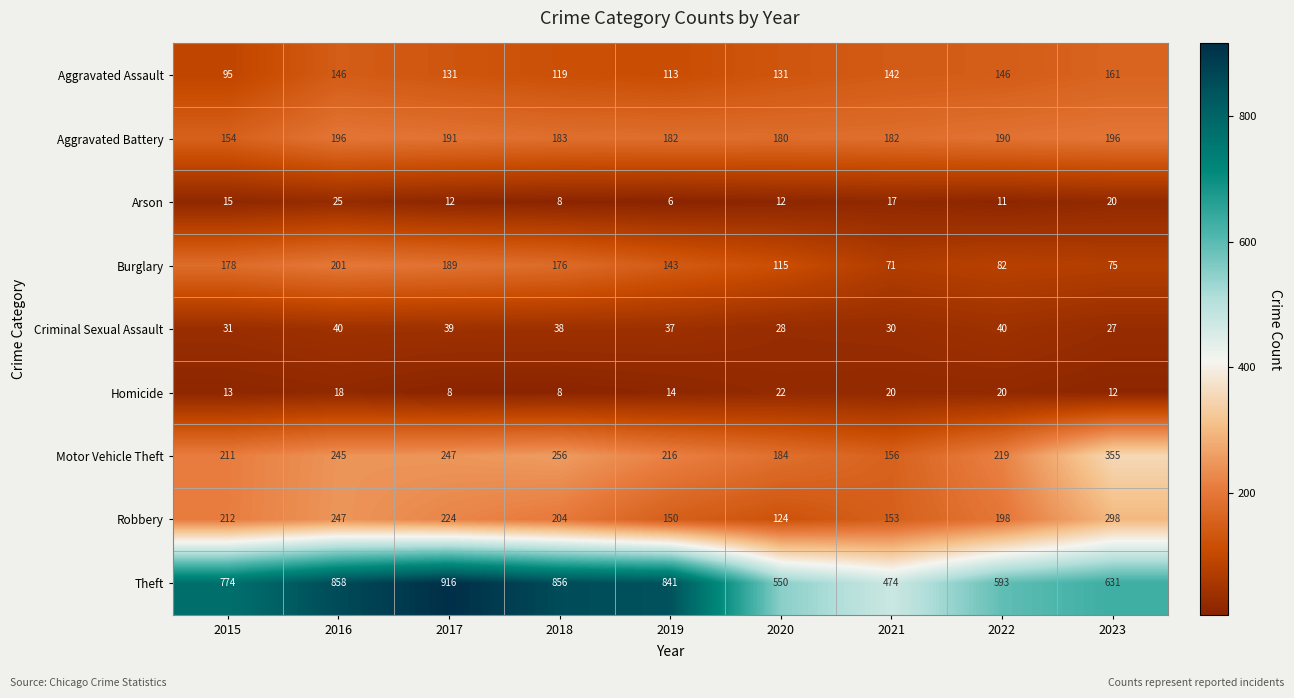

What is the approximate value of Burglary at 2020, to the nearest 10?

120